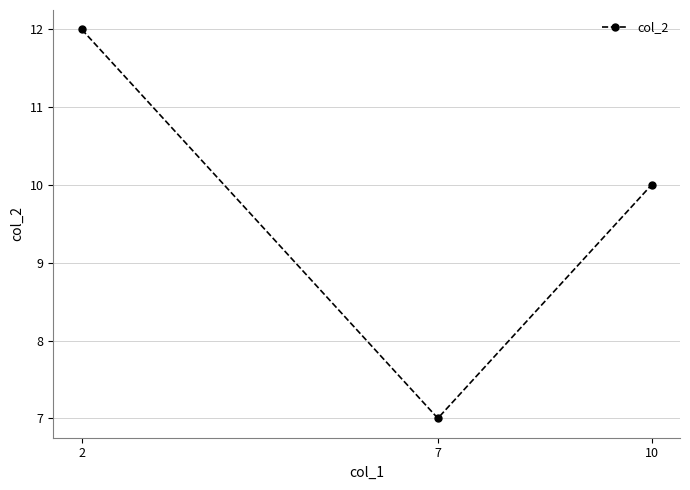

How many data points does each series have?

3